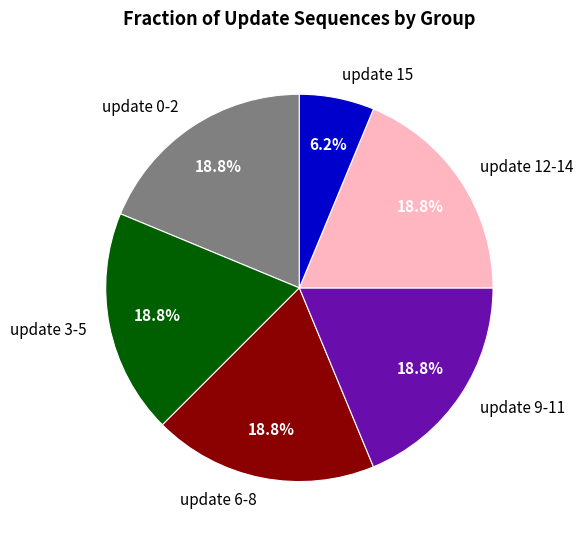

What is the smallest slice in the pie chart?

update 15